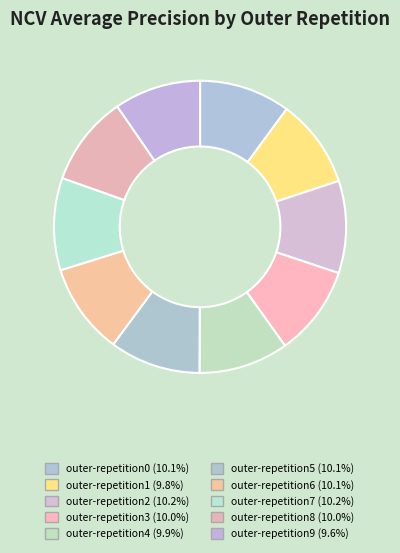

Count the number of slices in the pie.

10